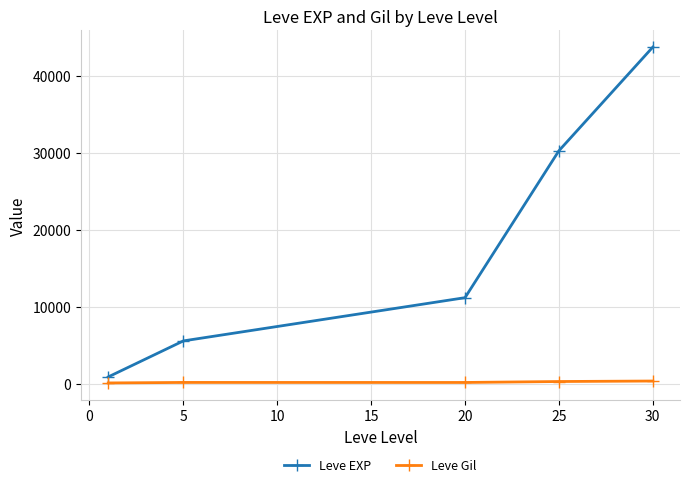

Which series has the largest range (max minus min)?

Leve EXP